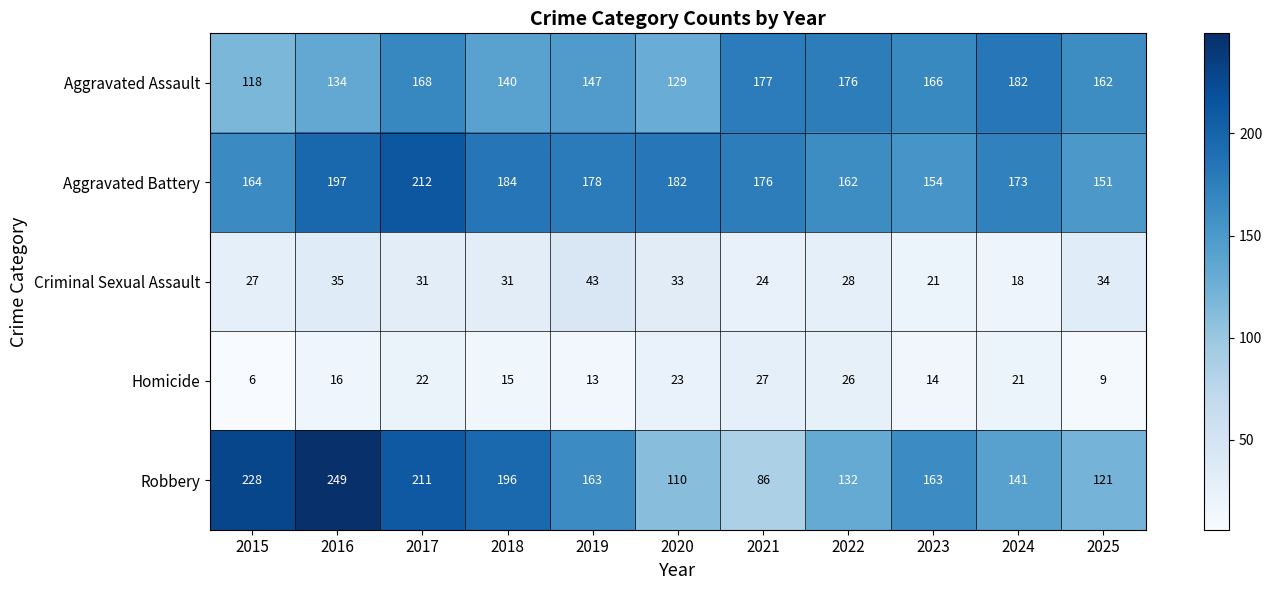

Count the number of data series in this chart.

5